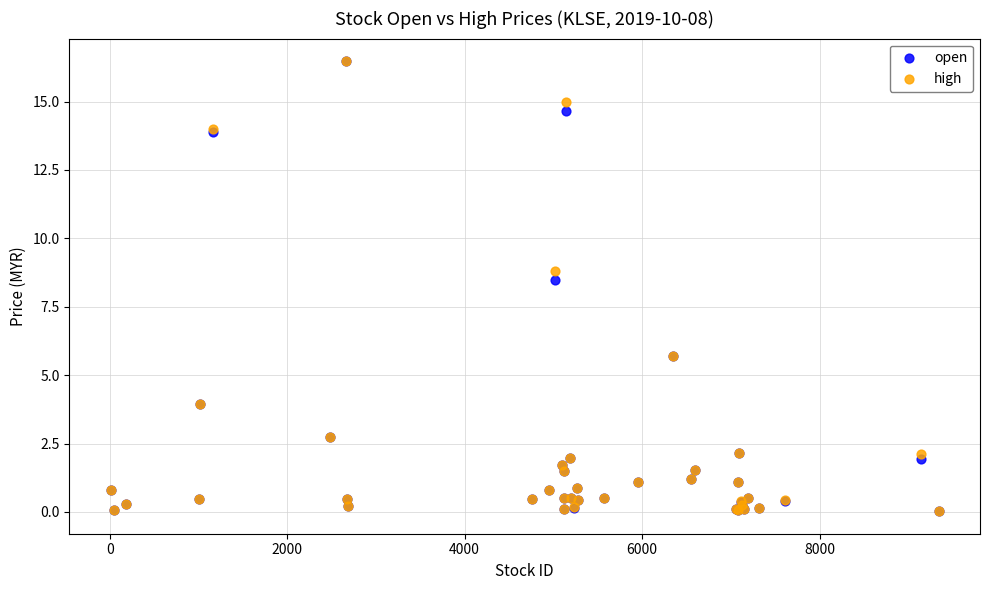

In the open series, what Y value is closest to 8?

8.5